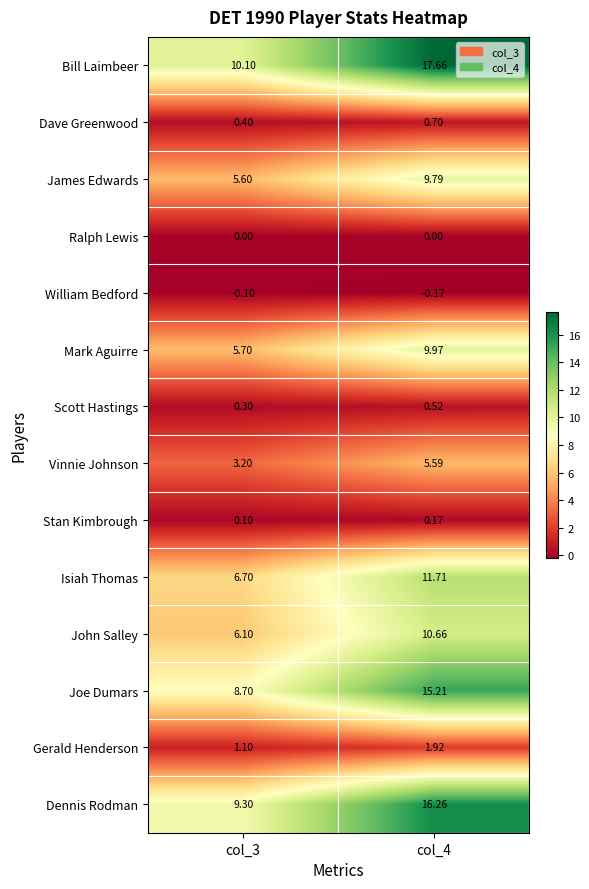

At how many categories does at least one series exceed 15?

1